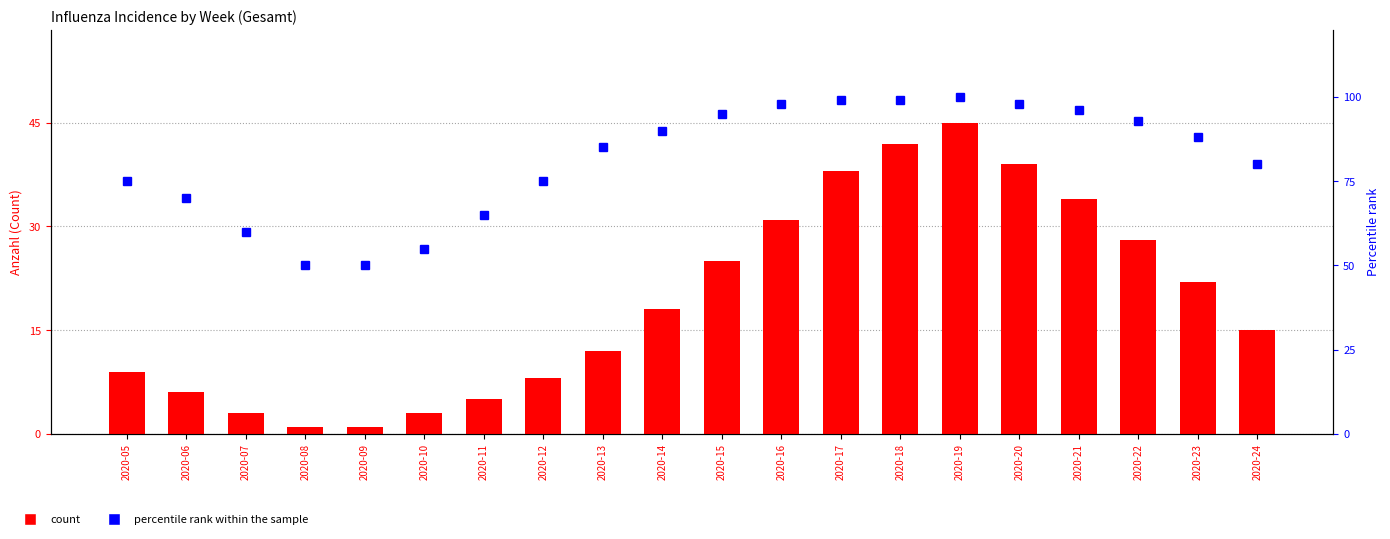

What is the average value of the percentile rank within the sample series?

81